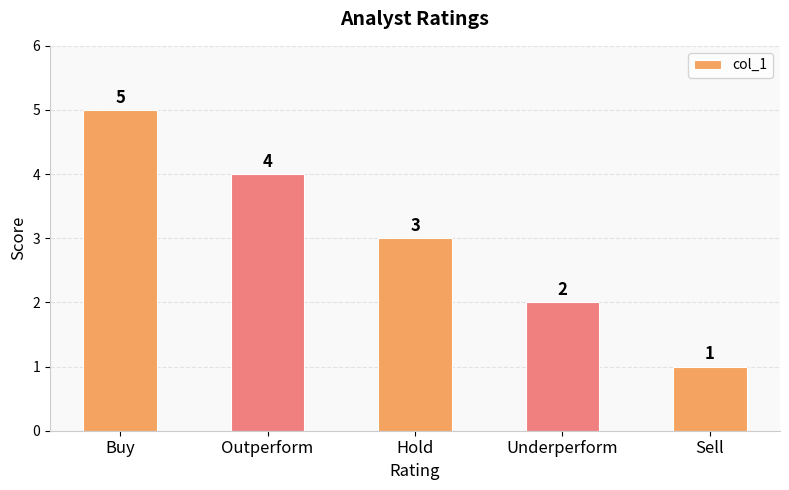

The chart shows a value of 2 at Underperform. True or false?

True